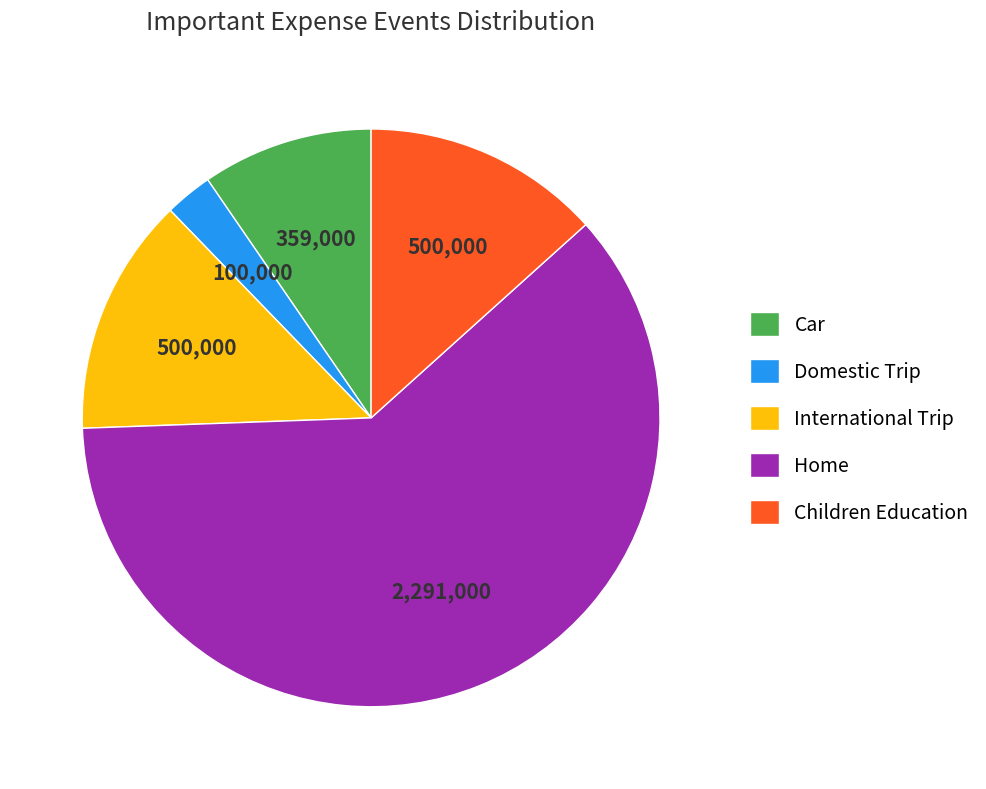

Combined, do Domestic Trip and Children Education account for over 50%?

No